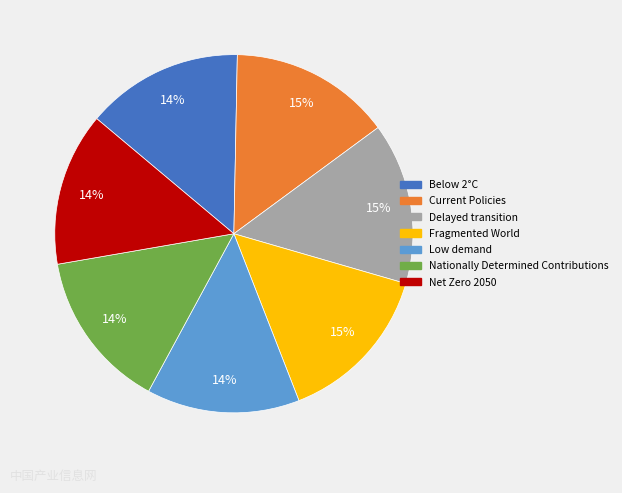

How many slices are in this pie chart?

7